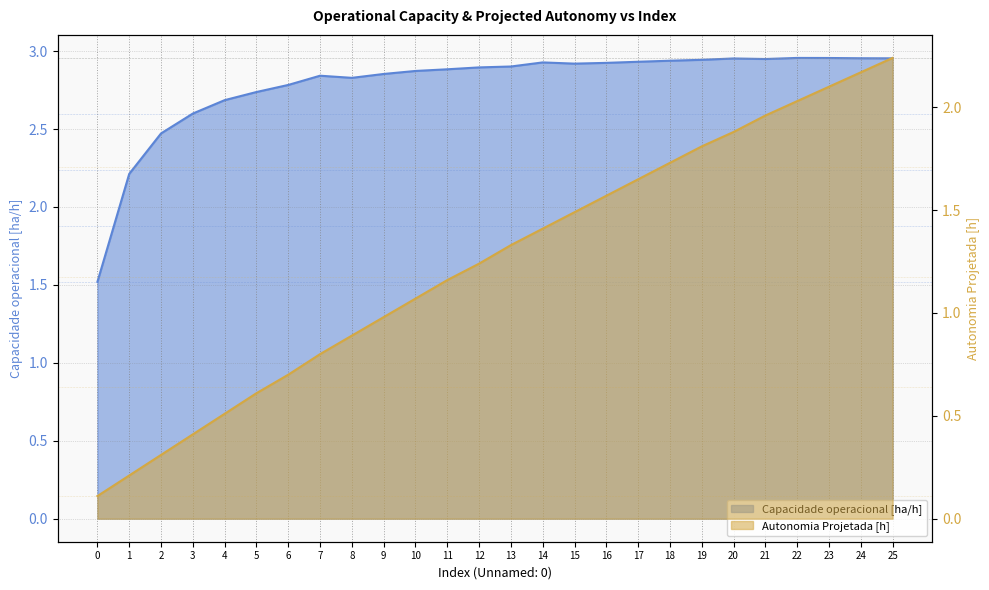

Rank the categories by Autonomia Projetada [h] value from highest to lowest.

25, 24, 23, 22, 21, 20, 19, 18, 17, 16, 15, 14, 13, 12, 11, 10, 9, 8, 7, 6, 5, 4, 3, 2, 1, 0